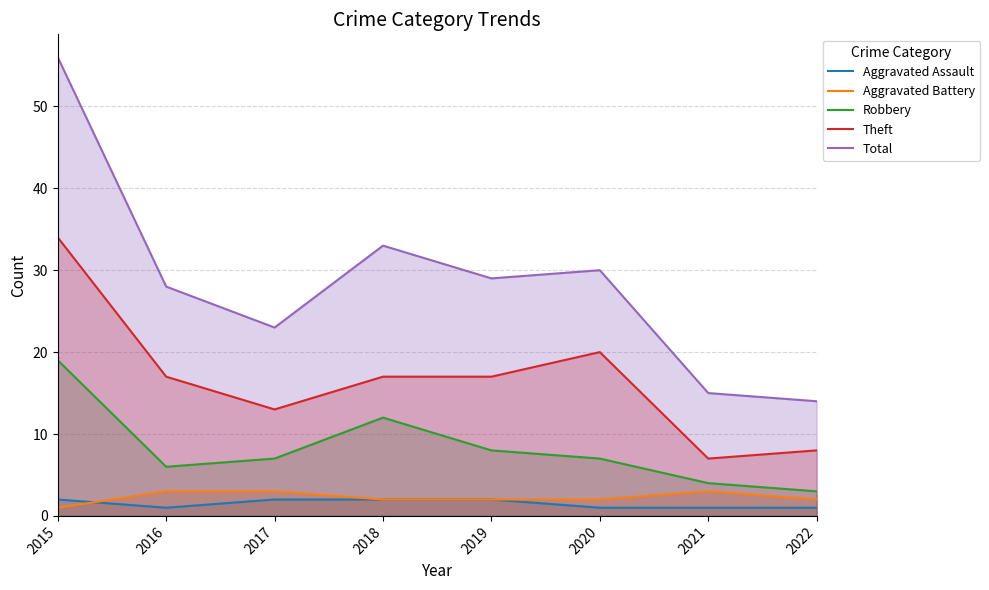

Which has a higher value, 2020 or 2016?

2020